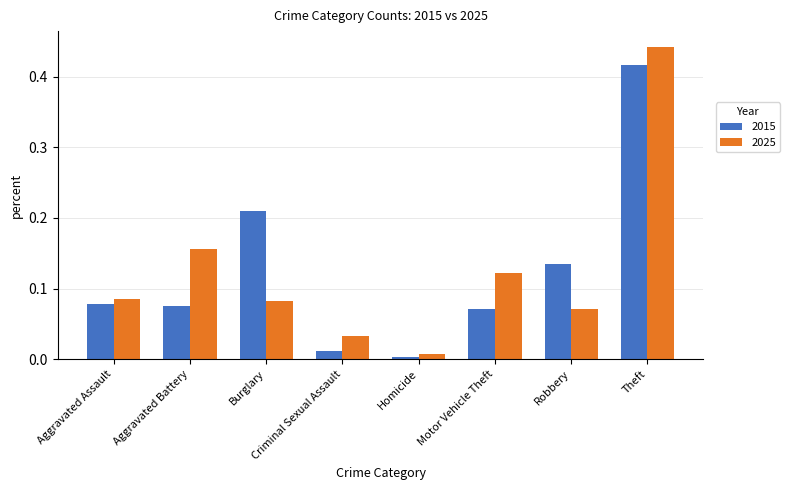

Rank the categories by 2025 value from highest to lowest.

Theft, Aggravated Battery, Motor Vehicle Theft, Aggravated Assault, Burglary, Robbery, Criminal Sexual Assault, Homicide